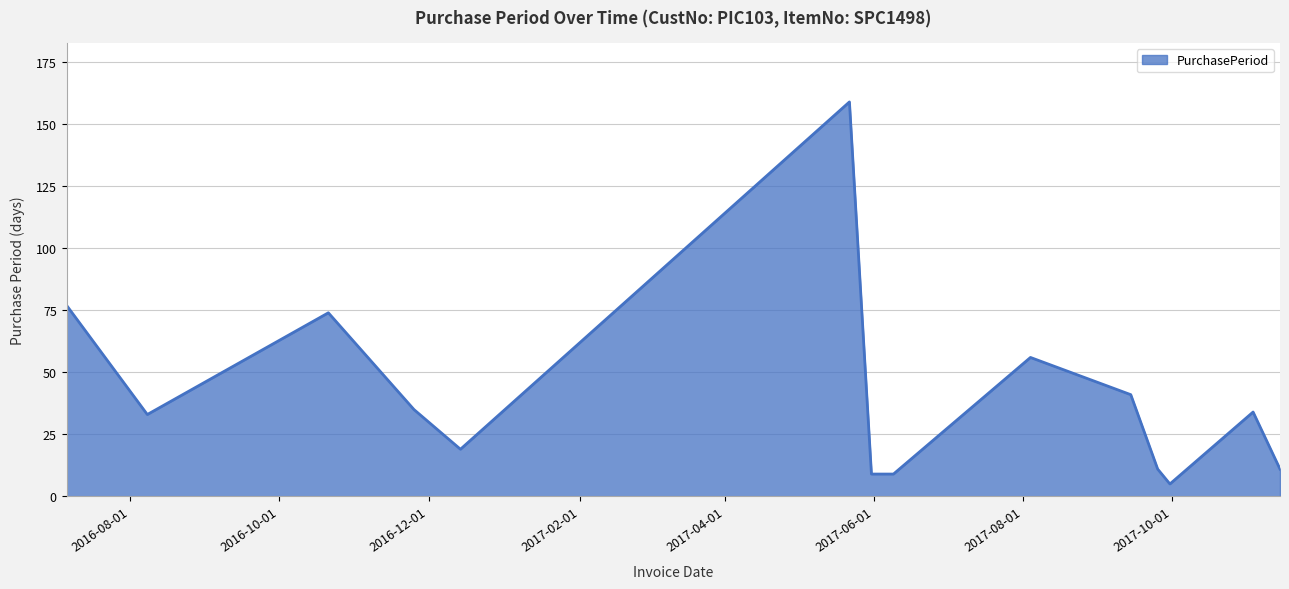

What is the smallest value displayed?

5